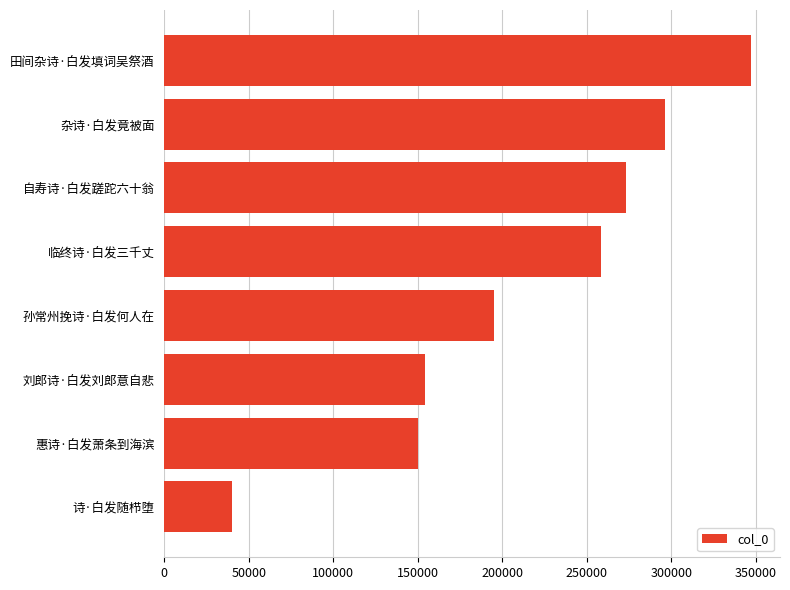

Are the bars horizontal?

Yes